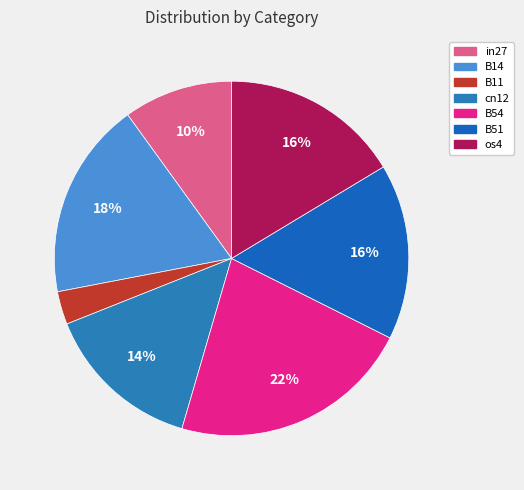

Does B54 represent more than half of the total?

No